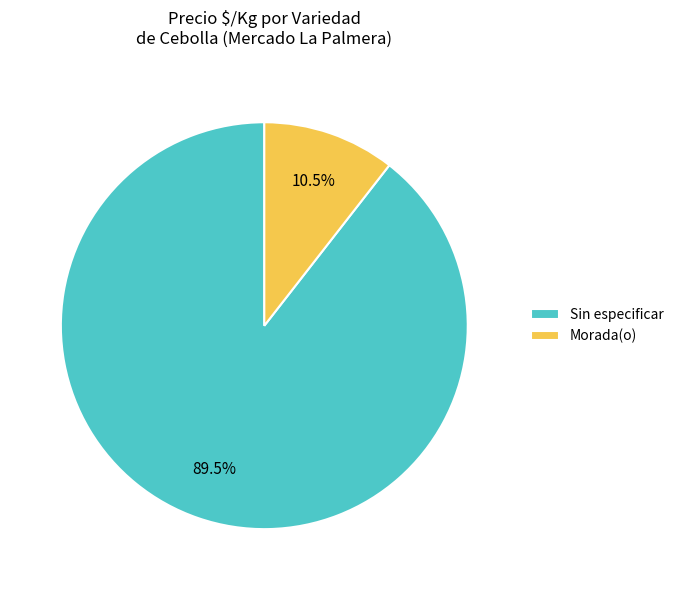

Rank the categories by value from lowest to highest.

Morada(o), Sin especificar